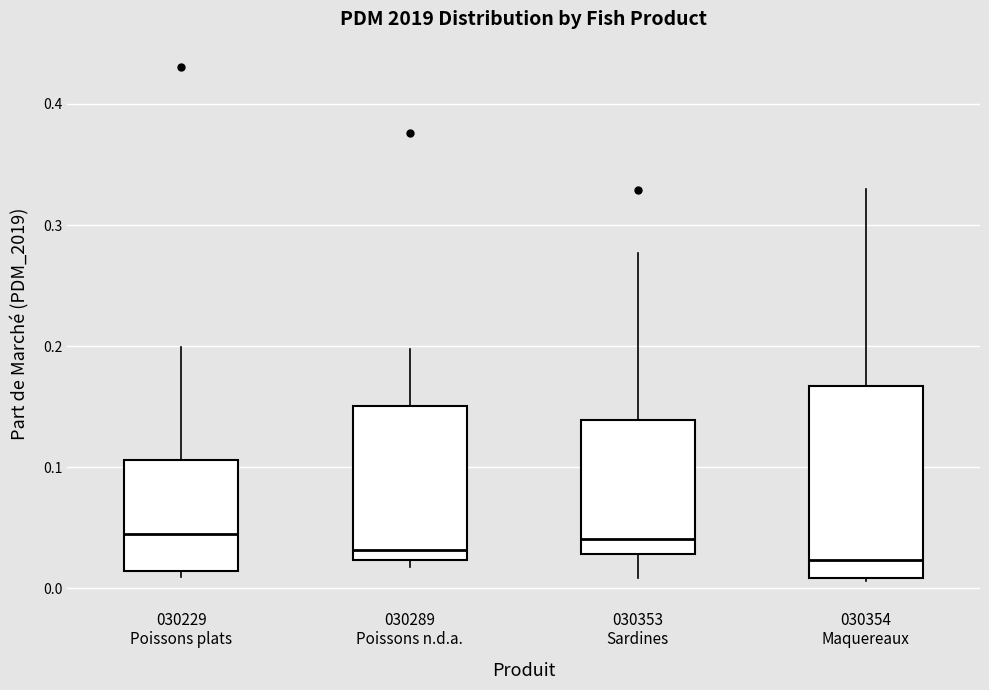

Which box is the tallest, from its lower edge to its upper edge?

030354 Maquereaux